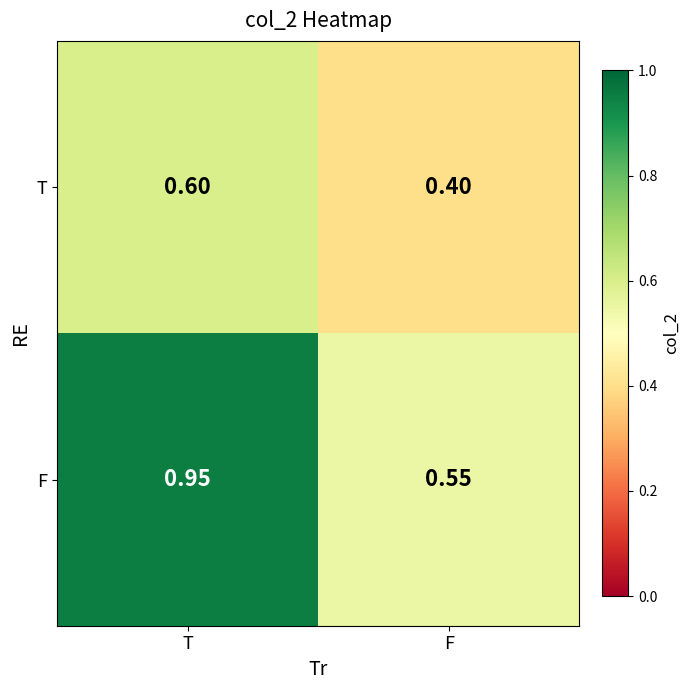

At which category is the sum across all series the highest?

T